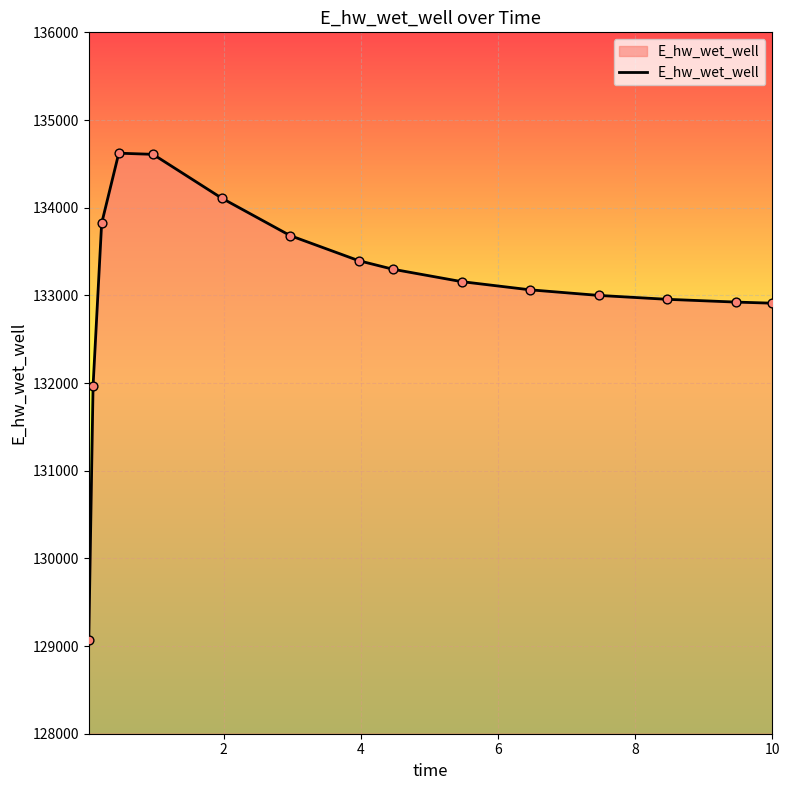

What is the maximum value shown in the chart?

134621.6